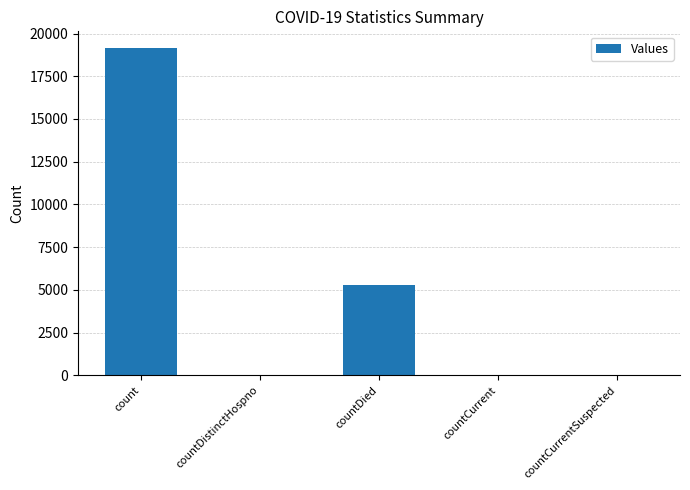

Between countDied and countDistinctHospno, which is larger?

countDied